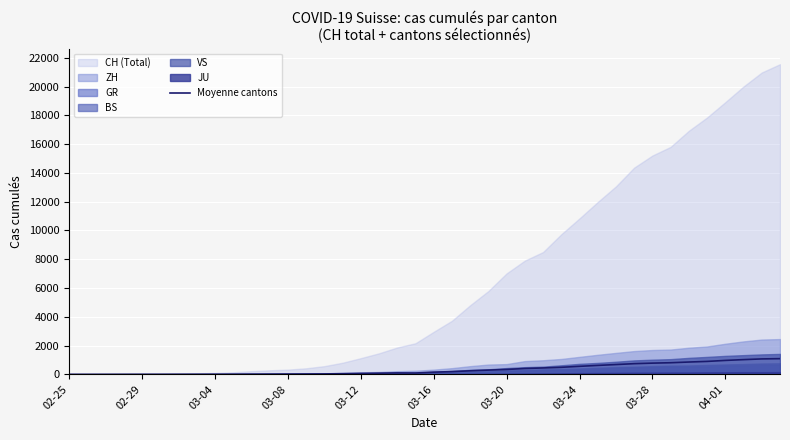

What is the difference between the values at 03-08 and 20?

147.8